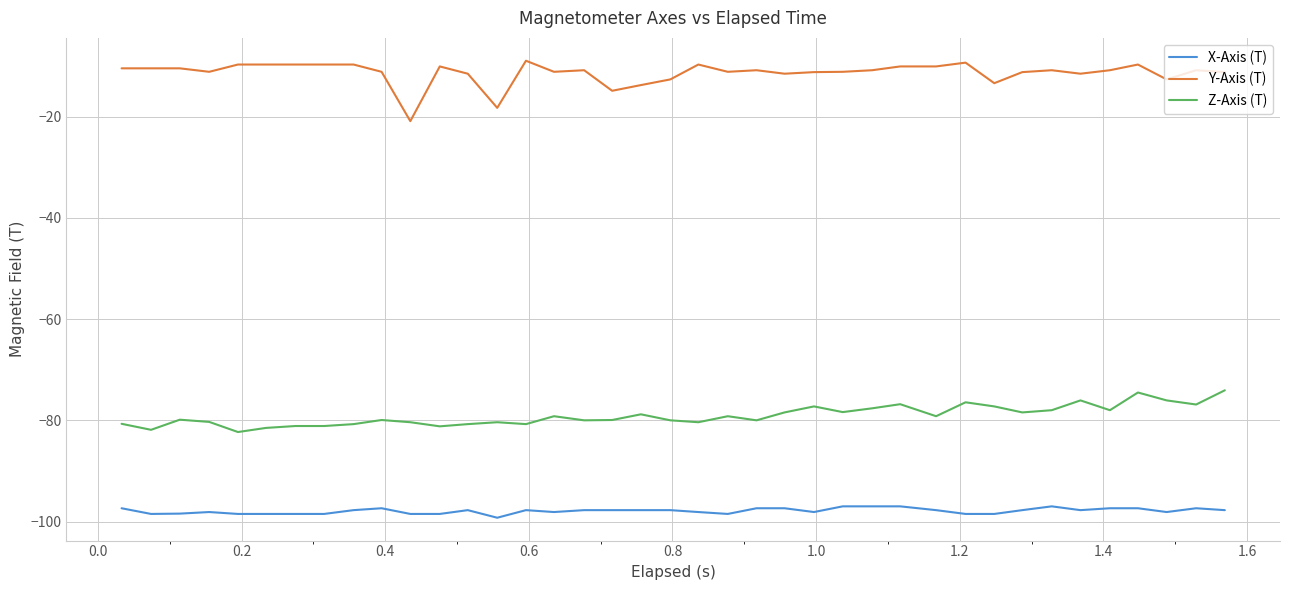

True or false: Z-Axis (T) and X-Axis (T) intersect in this chart.

False